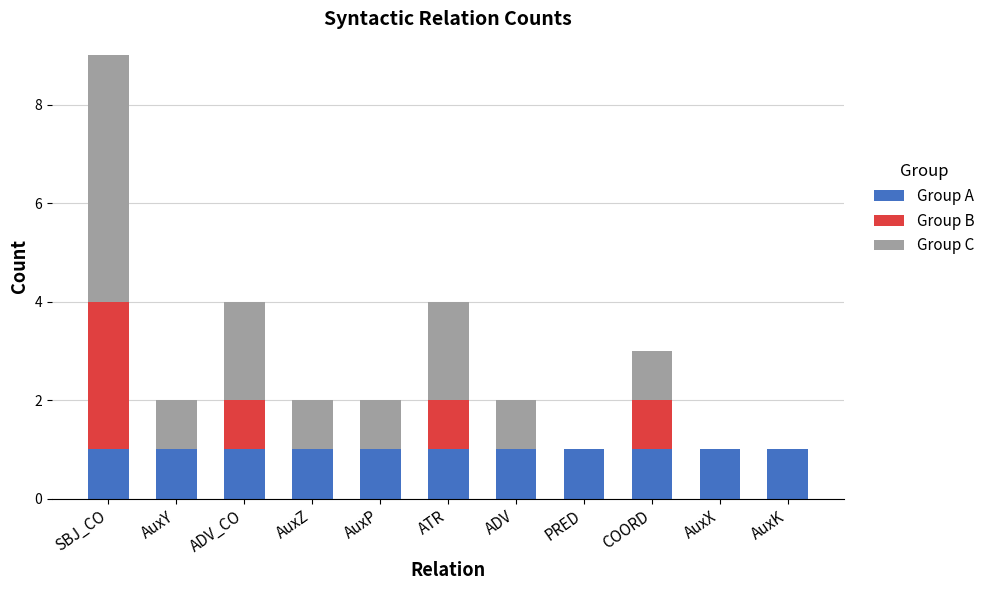

The Group A series shows 1 at AuxP. True or false?

True